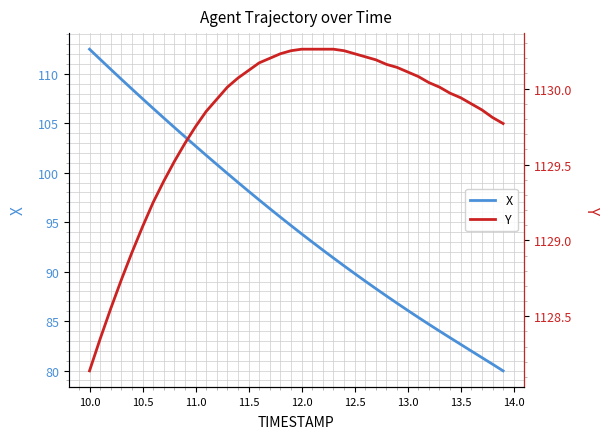

True or false: X has a value of 107.5 at 10.5.

True